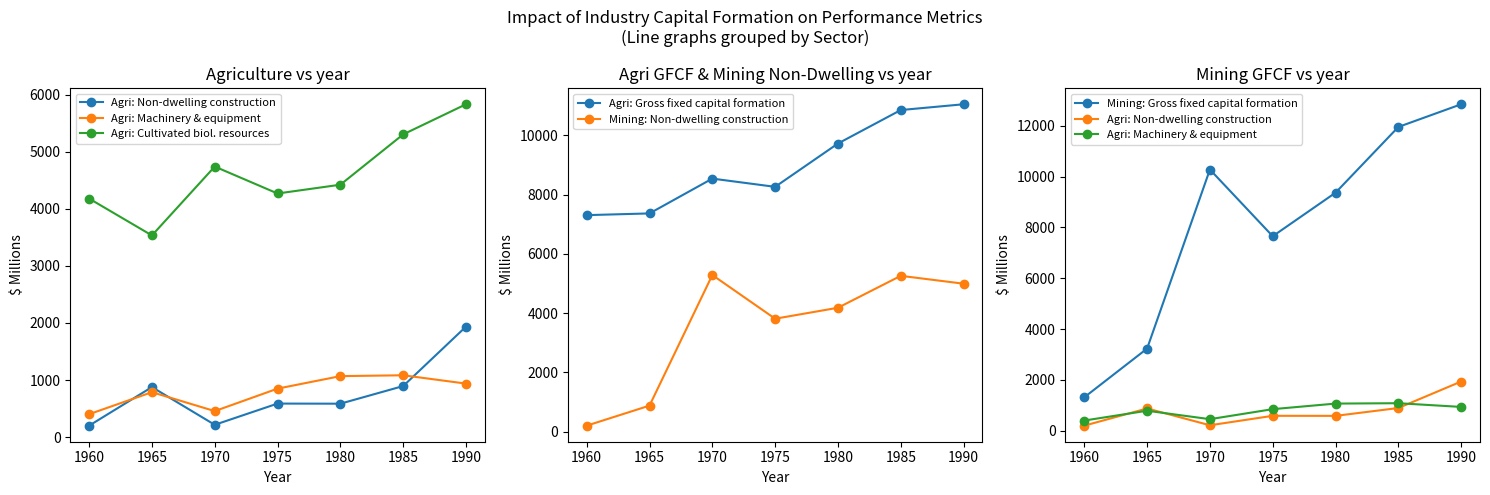

What is the sum of the Agri: Gross fixed capital formation values at 1965 and 1975?

15623